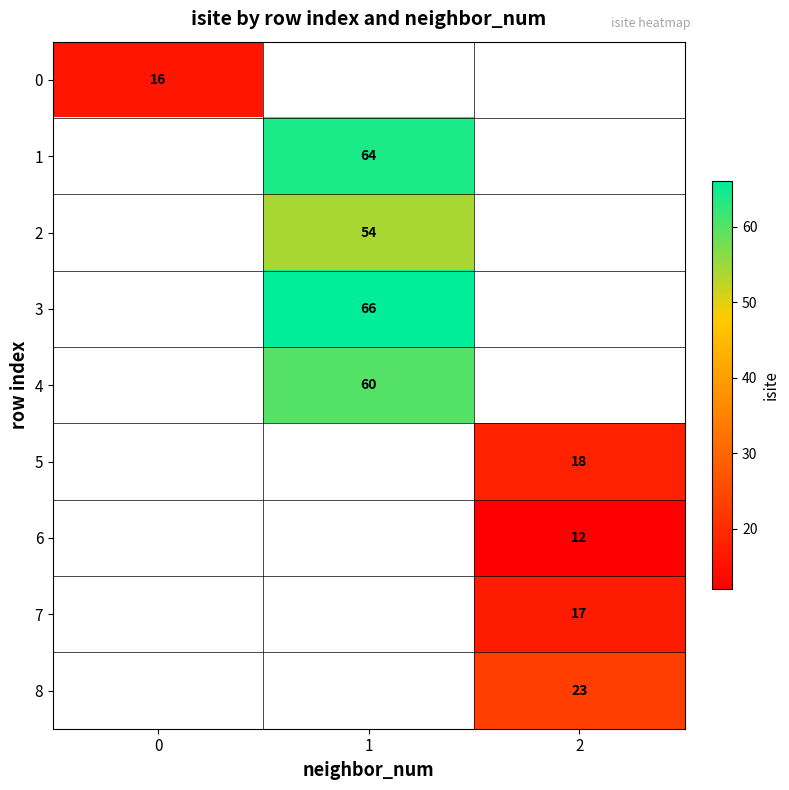

True or false: 3 has a value of 40 at 1.

False